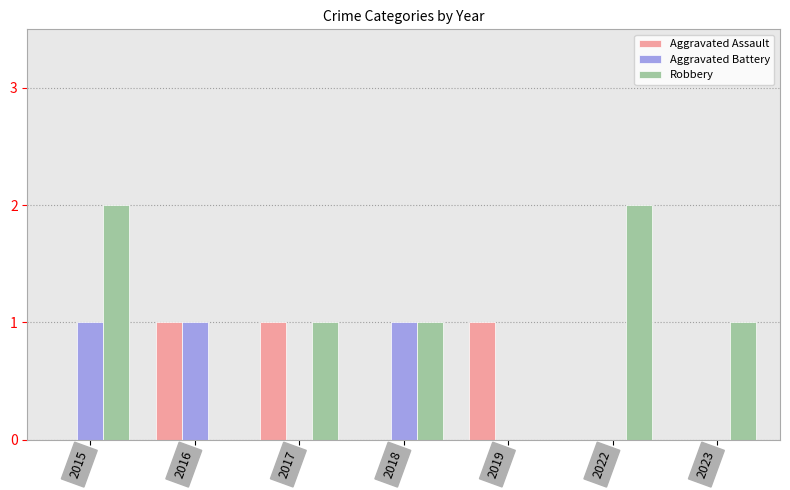

Is the value of Aggravated Battery at 2023 greater than the value of Robbery at 2023?

No